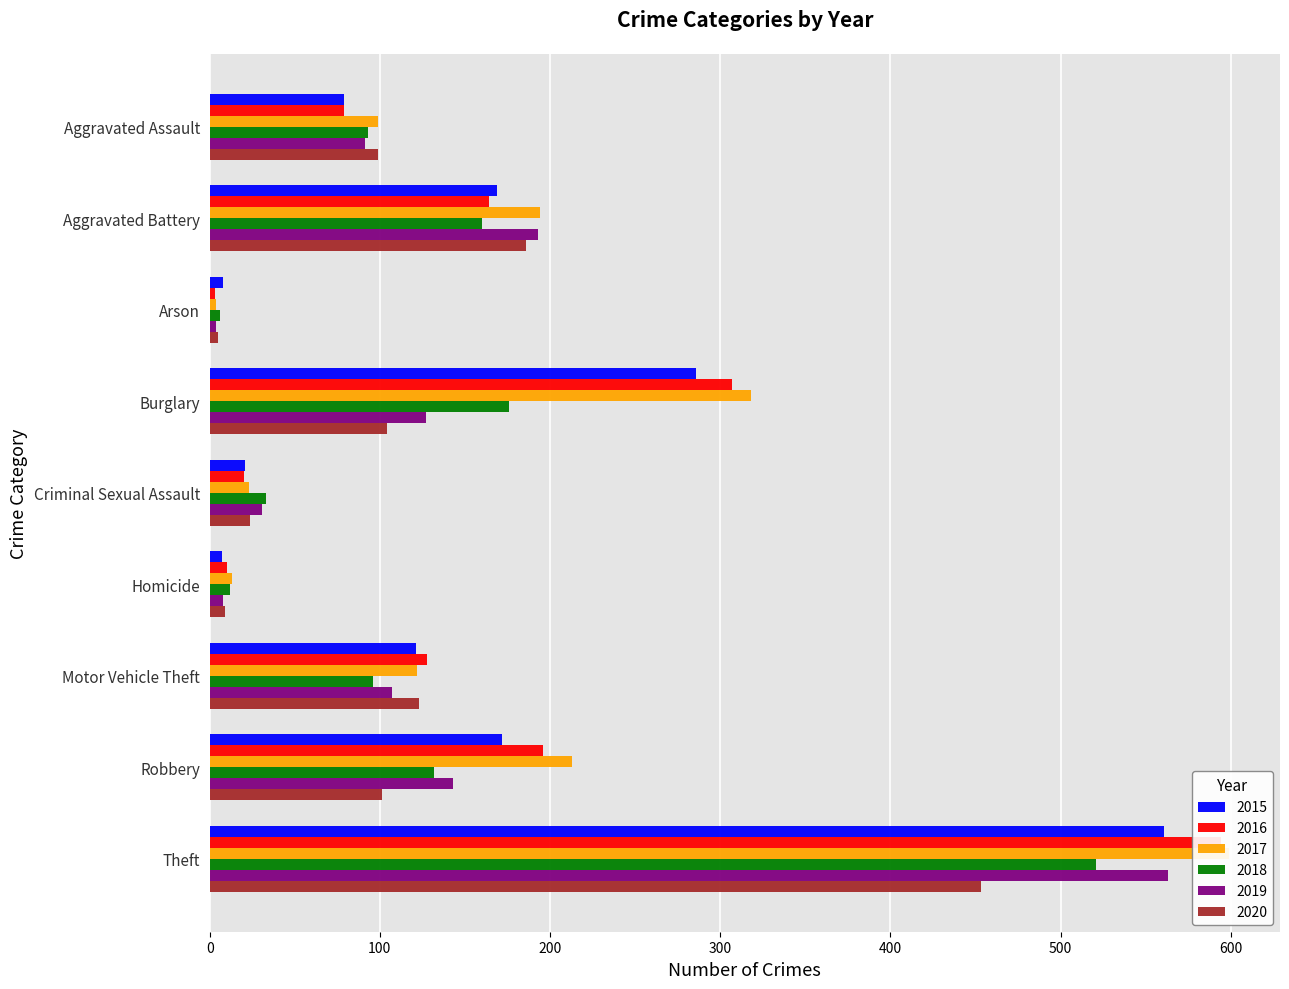

At which label does 2018 first exceed 96?

Aggravated Battery